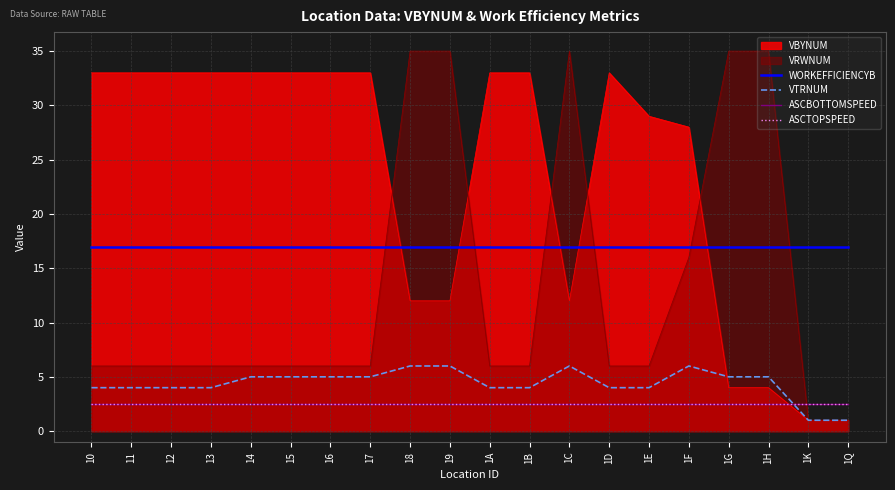

True or false: WORKEFFICIENCYB and ASCTOPSPEED cross at least once.

False